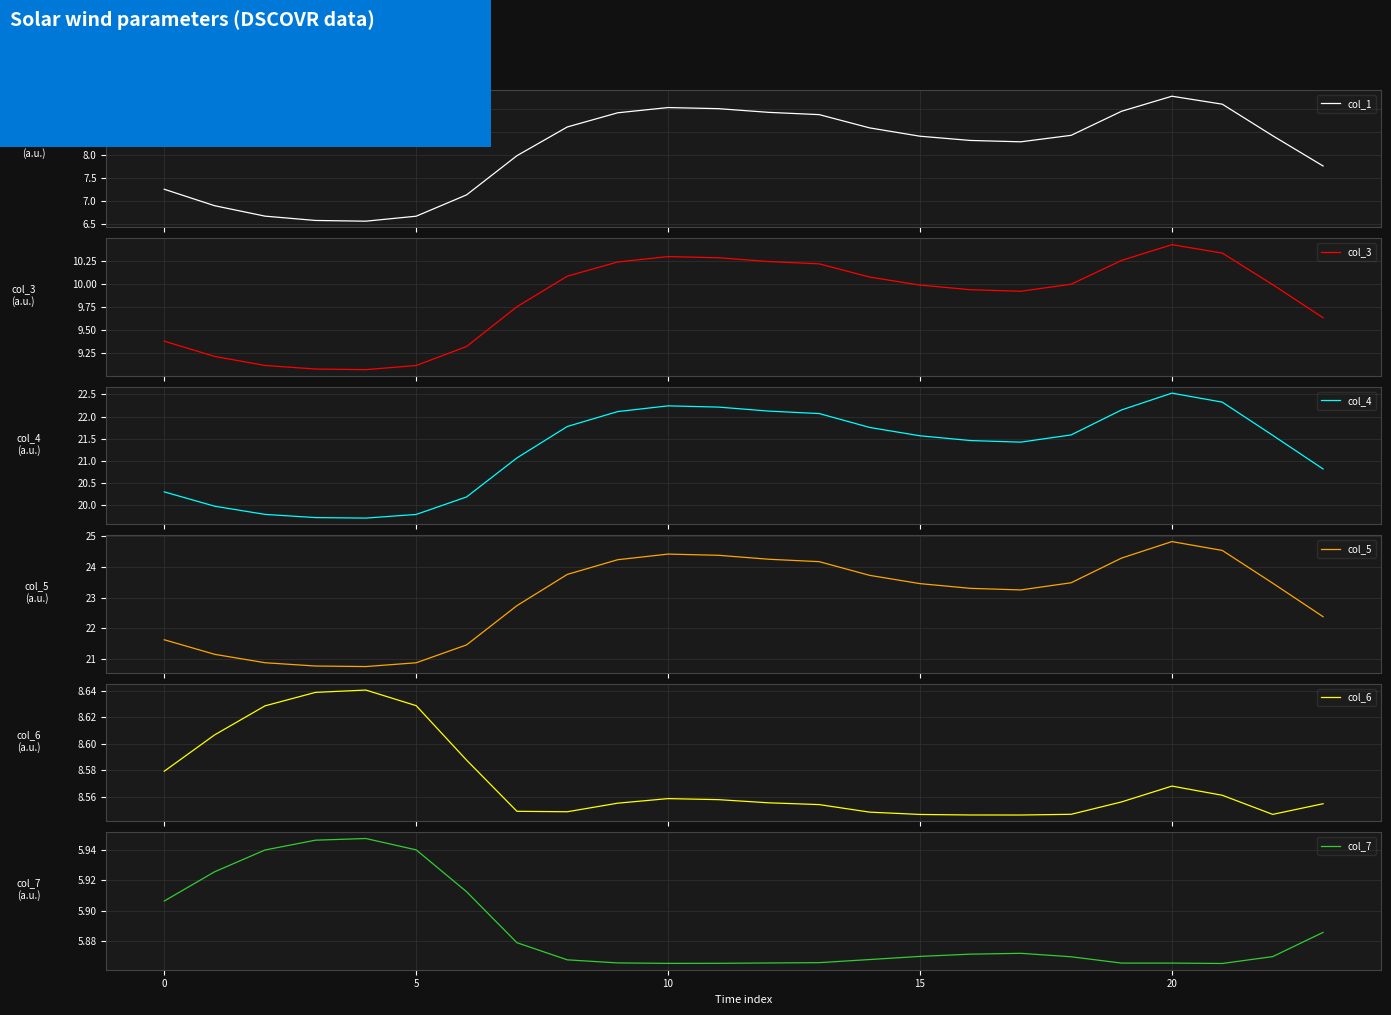

Does the chart have visible grid lines?

Yes